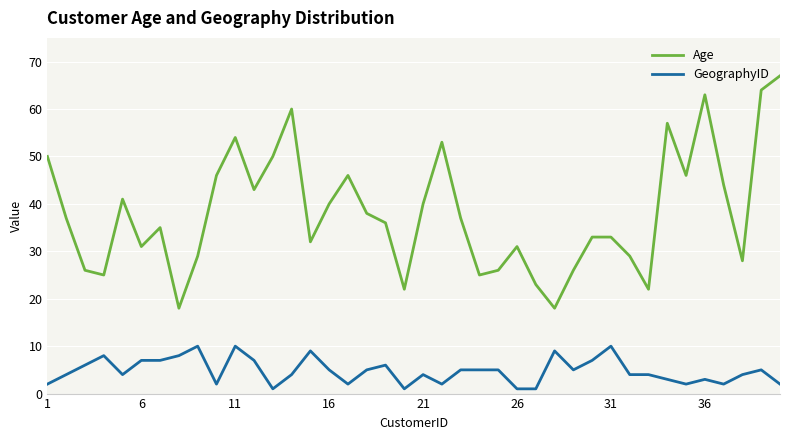

What is the difference between the maximum and minimum values in the GeographyID series?

9